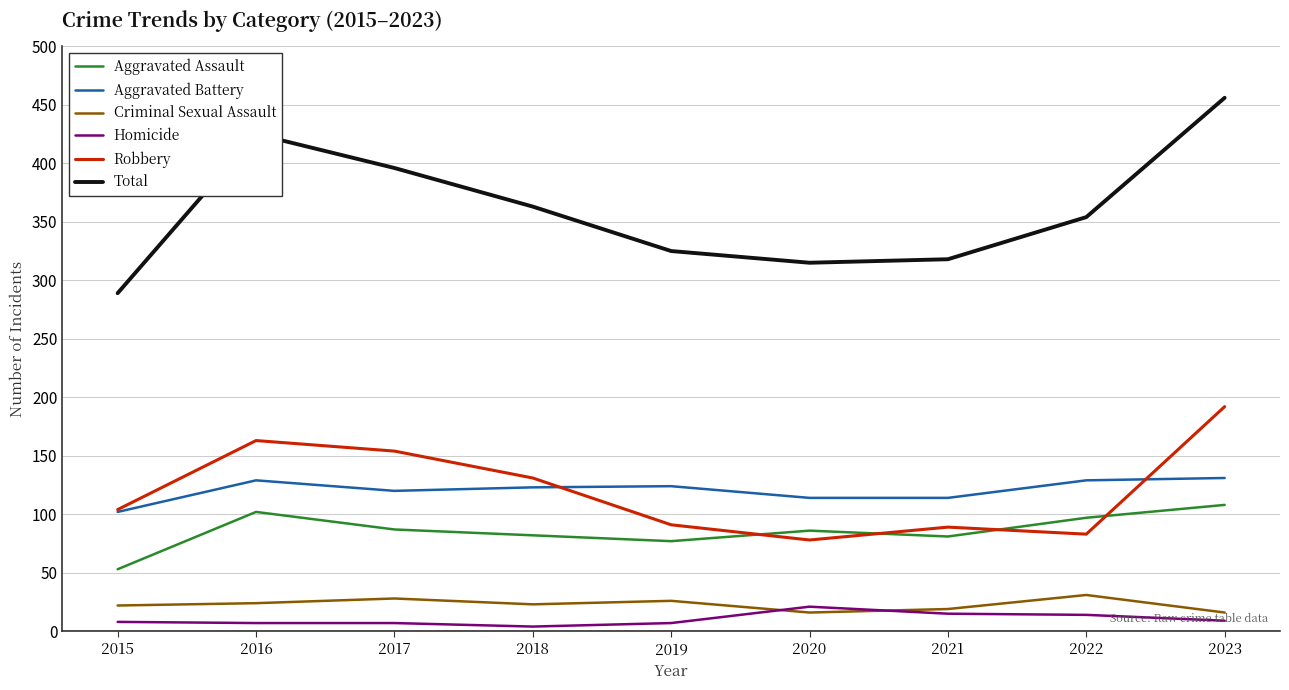

True or false: Aggravated Assault and Robbery intersect in this chart.

True